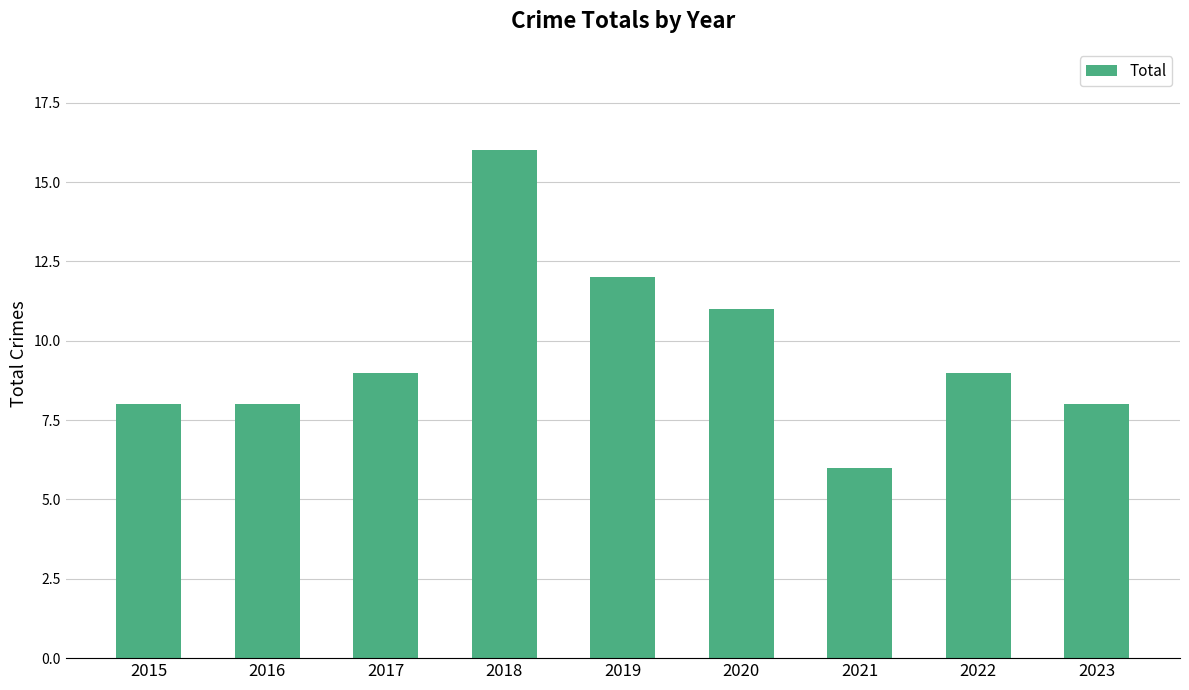

What is the difference between the values at 2017 and 2021?

3